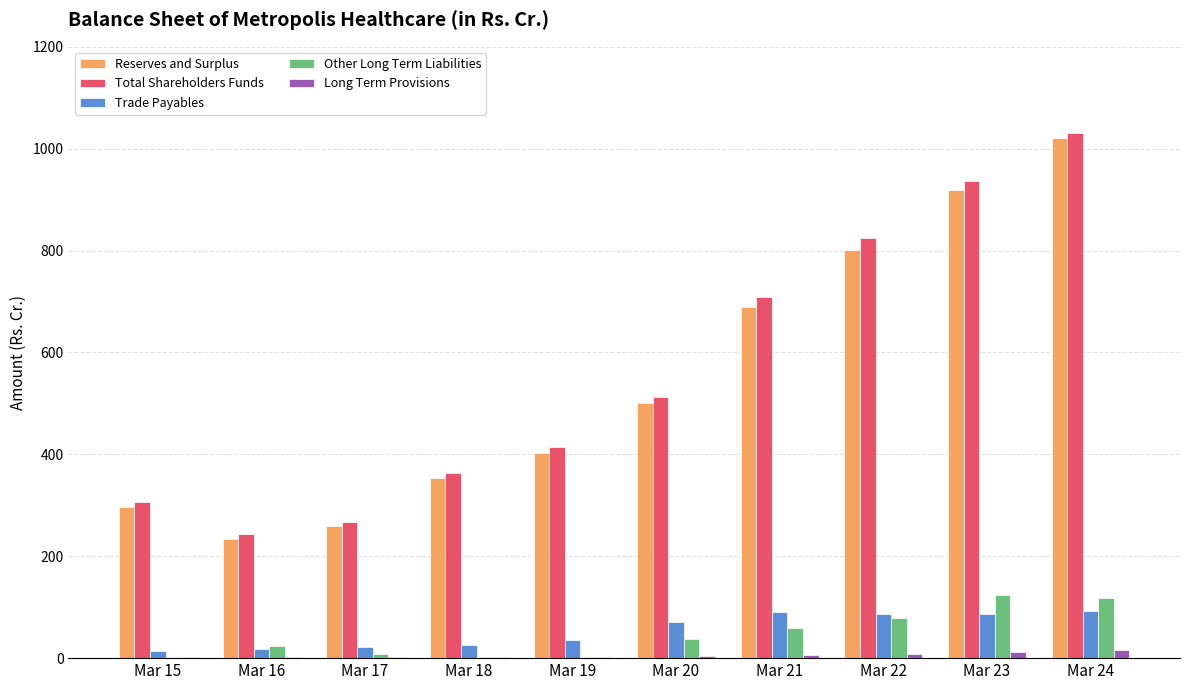

At which category is the sum across all series the highest?

Mar 24